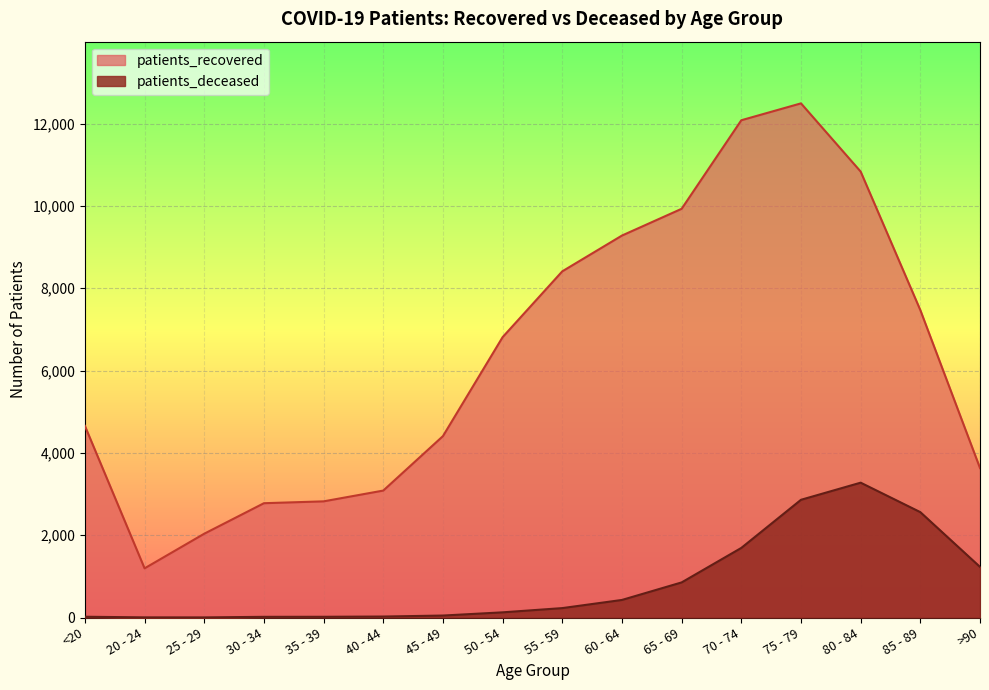

What are all the series names shown in the legend?

patients_recovered, patients_deceased